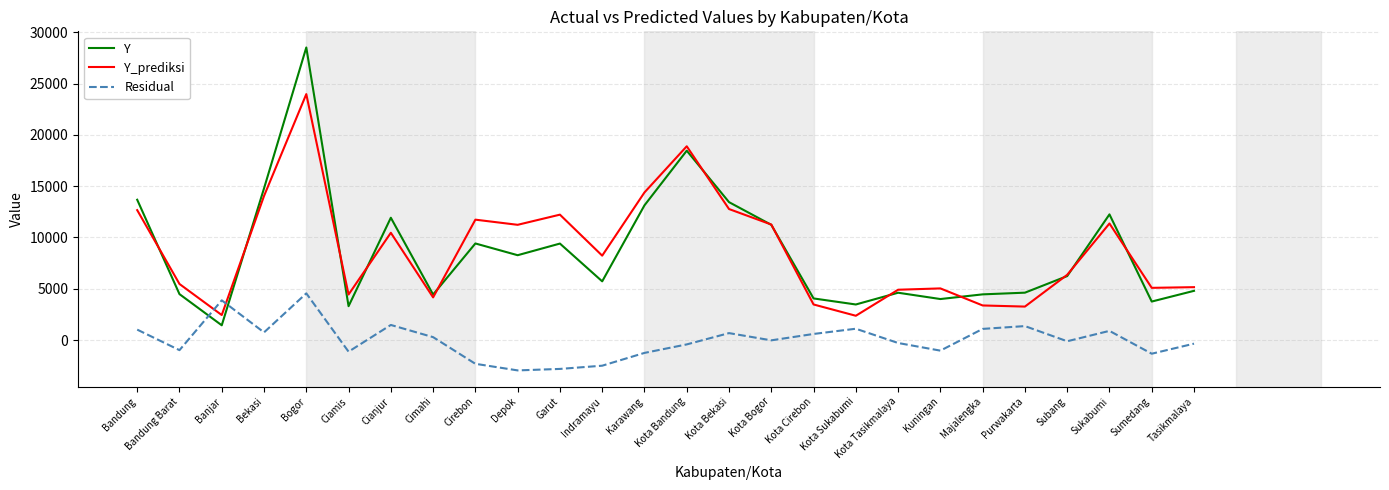

What value does the Y_prediksi series have at Majalengka?

3368.9